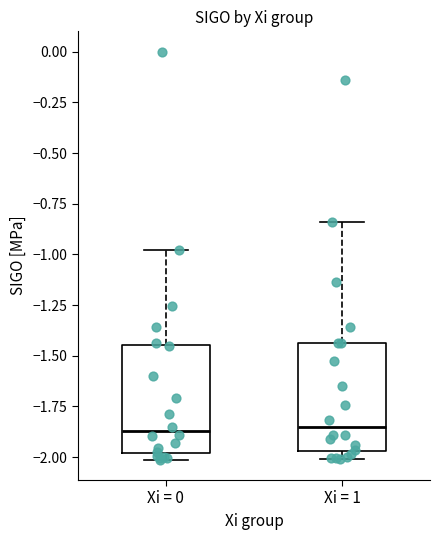

Reading left to right, transcribe this box plot: for each box, give where its median line is, the range the box spans, and where its two whiskers end, as read against the y-axis. The values are not printed on the chart, so give them approximately, as read against the axis.

Xi = 0: median -1.85, box -2.00 to -1.45, whiskers -2.00 (just below the box's lower edge) to -1.00
Xi = 1: median -1.85, box -1.95 to -1.45, whiskers -2.00 to -0.85